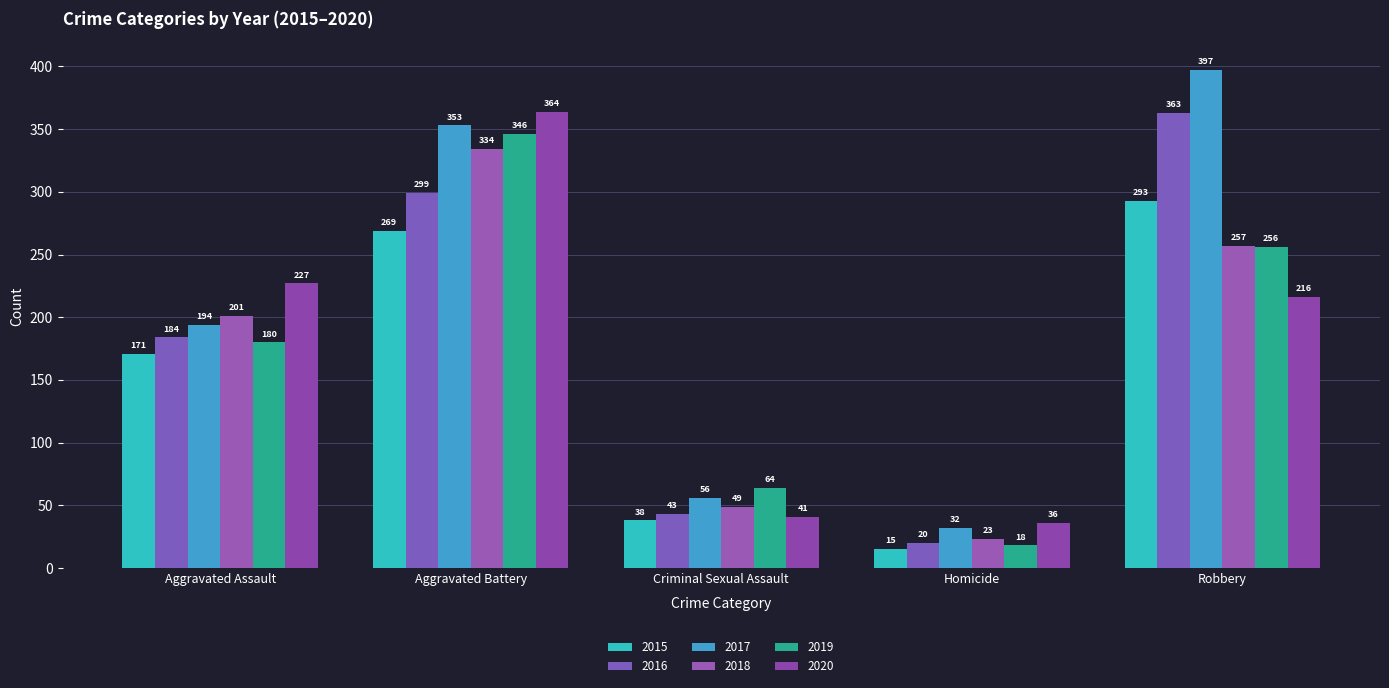

How many bars are there in each group?

6